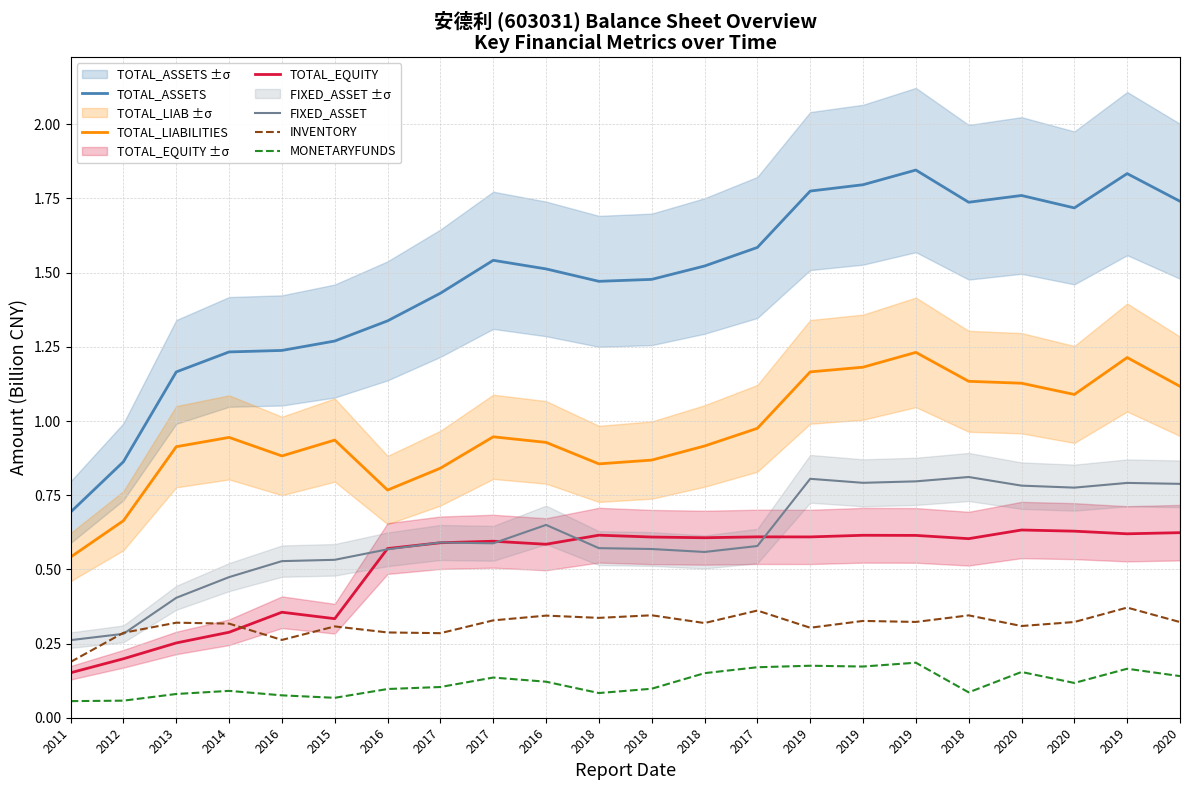

Which series has the largest range (max minus min)?

TOTAL_ASSETS